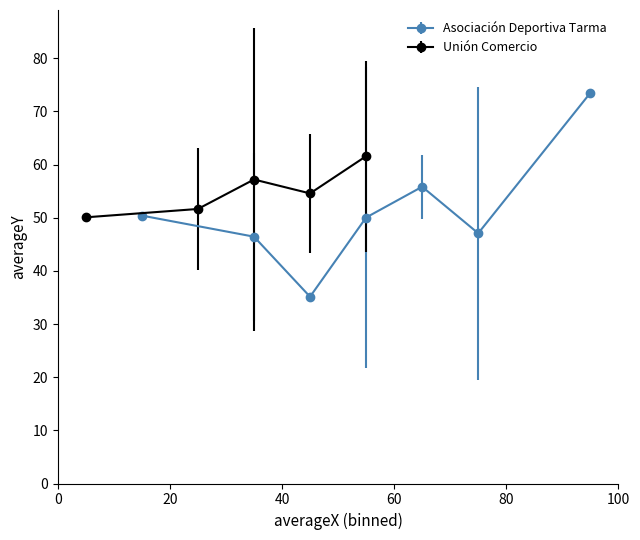

True or false: Asociación Deportiva Tarma has more than 0 points higher than both neighbors.

True